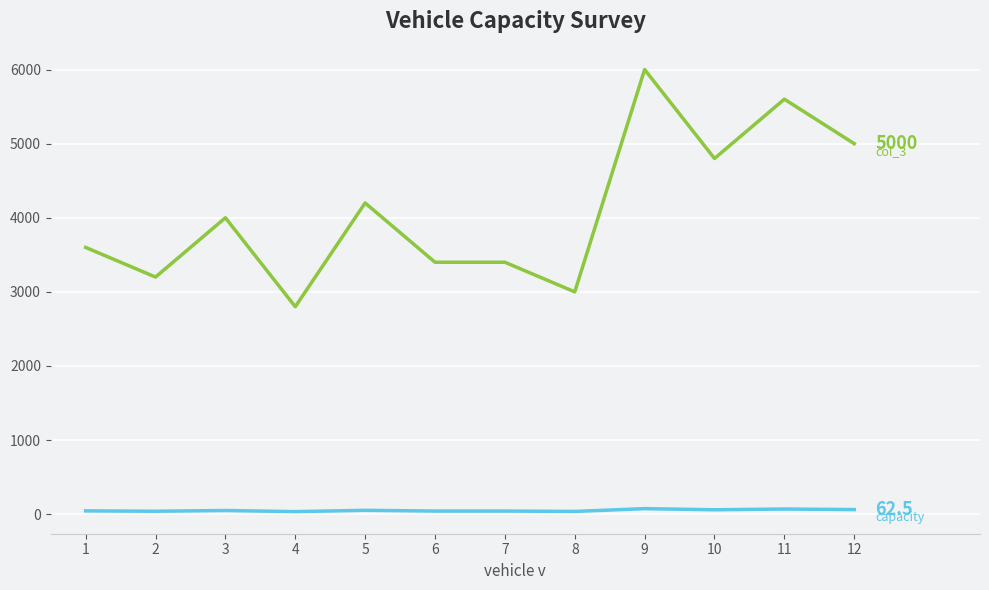

What is the maximum value shown in the chart?

6000.0